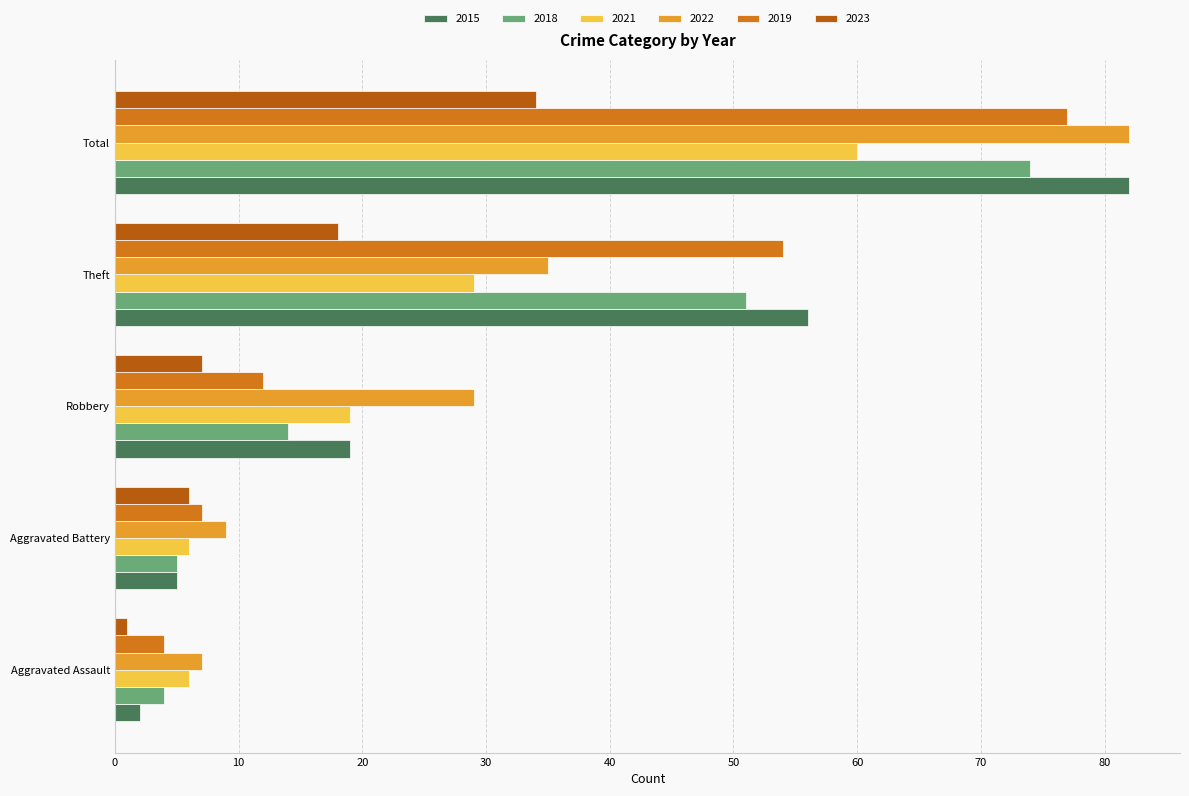

How many data points in 2018 are less than 14?

2